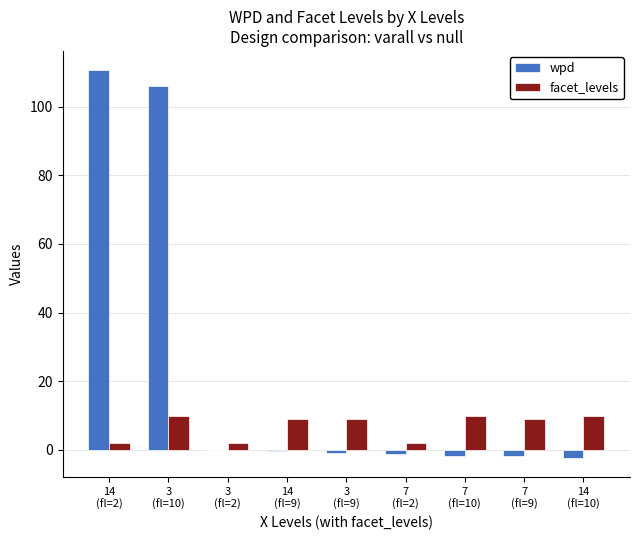

Are the bars horizontal?

No